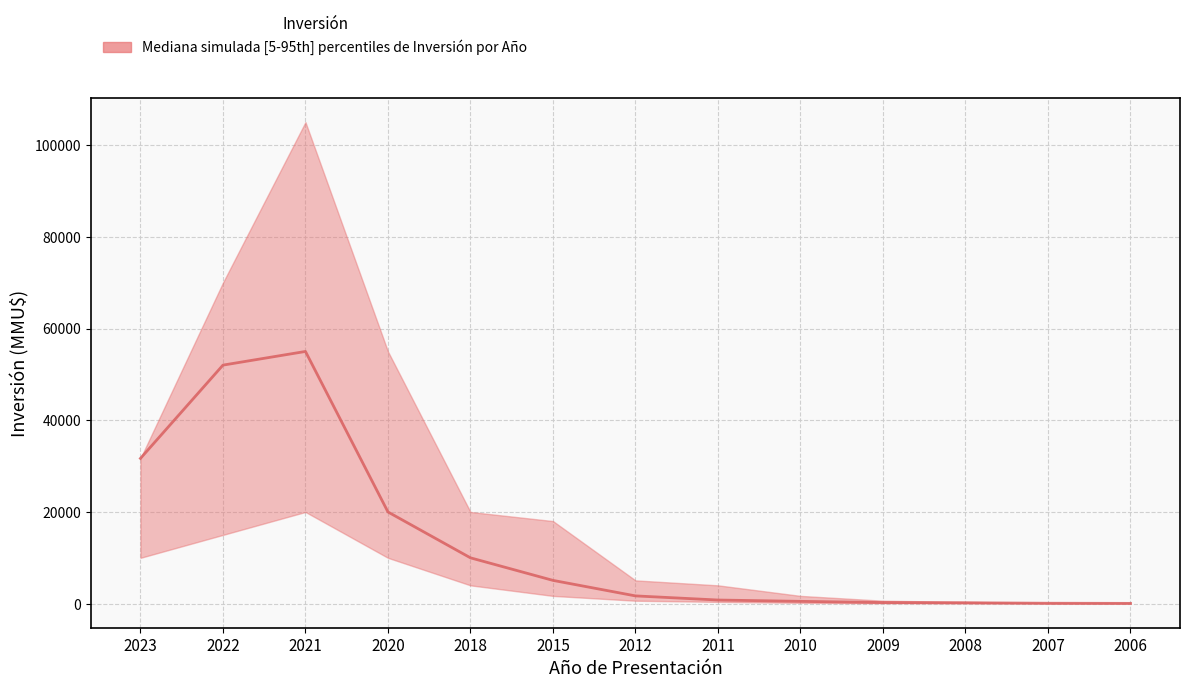

What is the value of the 4th point from the left?

20000